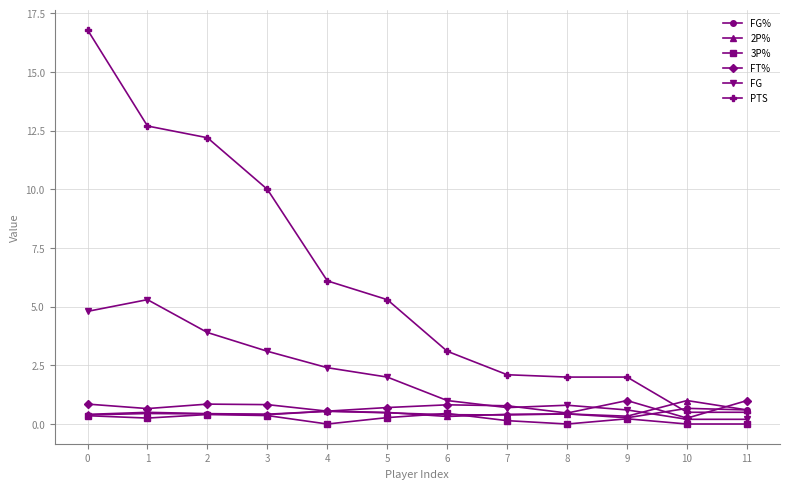

True or false: PTS and 3P% cross at least once.

False